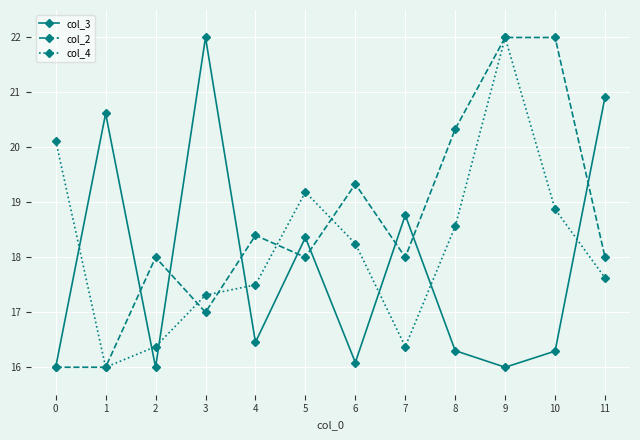

At which label does col_2 first exceed 17?

2